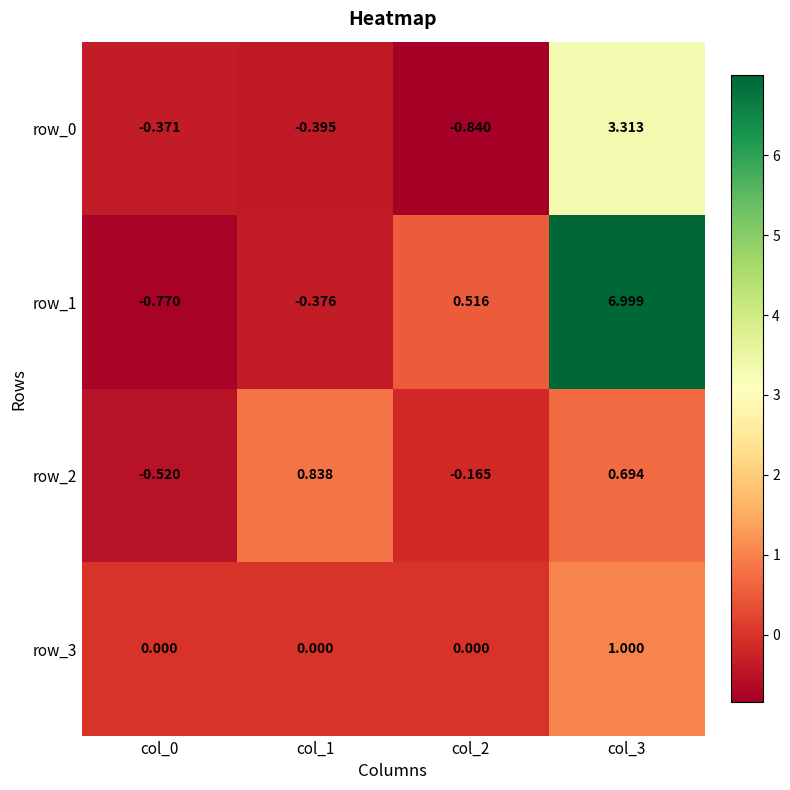

Is the value of row_2 at col_1 greater than the value of row_1 at col_1?

Yes